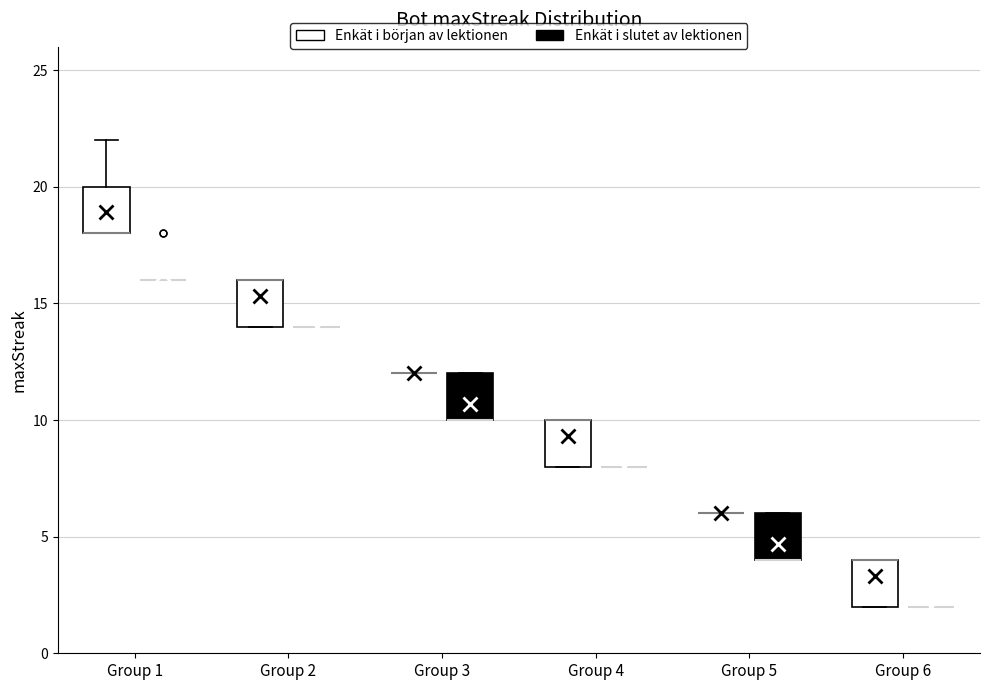

Where is the lower edge of the box for Group 4 (Enkät i början av lektionen) on the y-axis? The values are not printed on the chart, so give them approximately, as read against the axis.

8